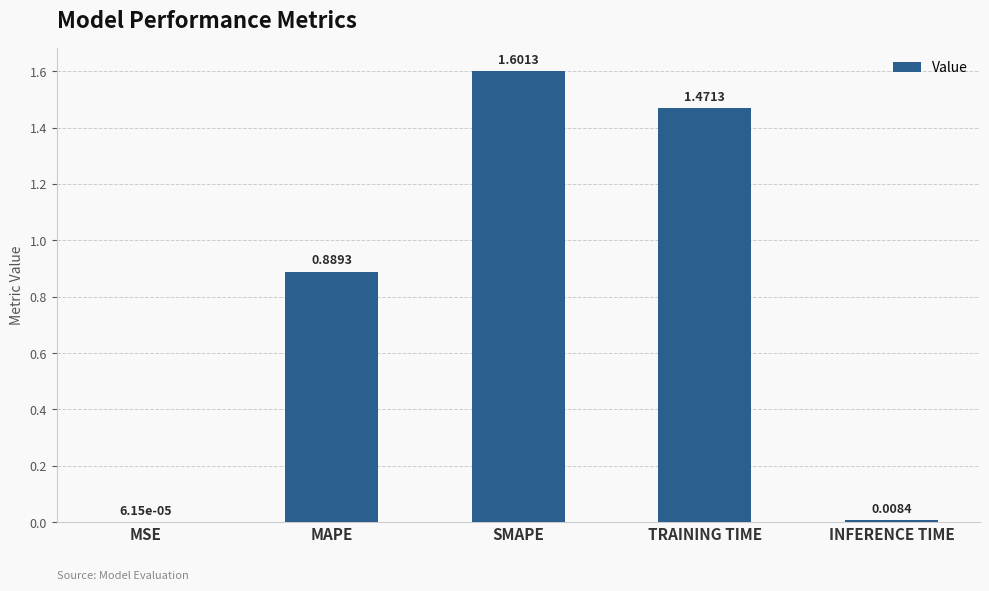

What is the maximum value shown in the chart?

1.6